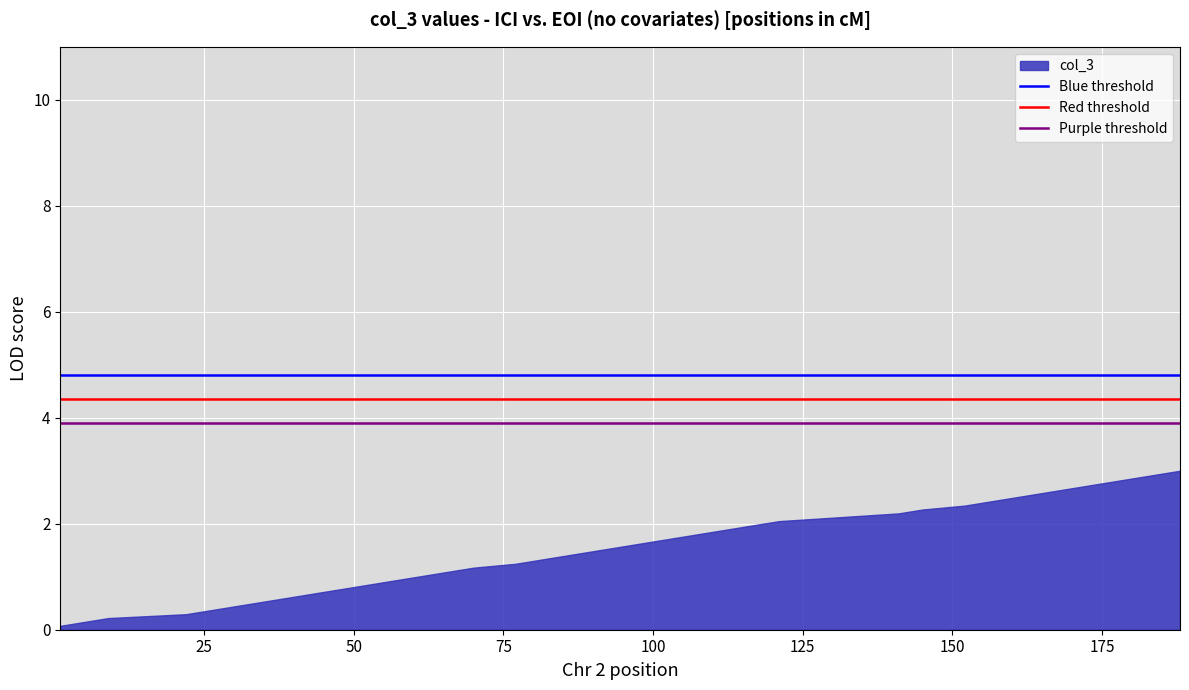

What is the difference between the maximum and minimum values?

2.9